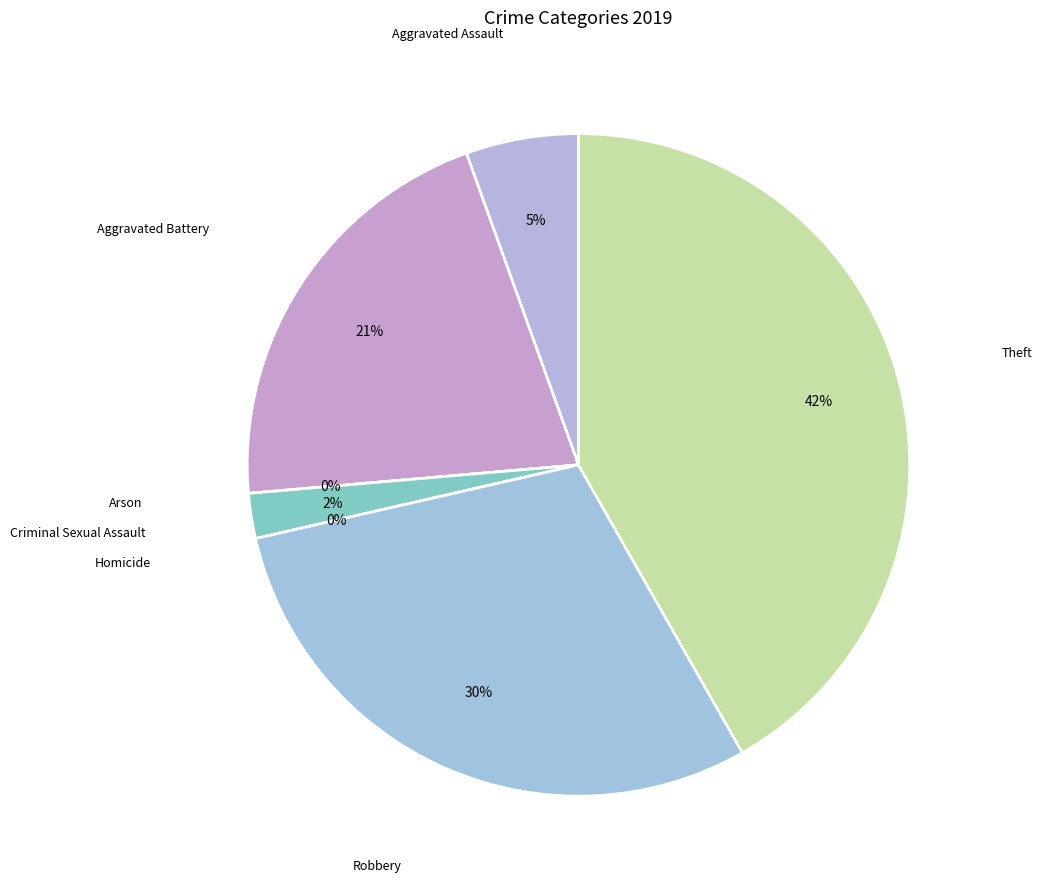

Between Arson and Theft, which is larger?

Theft